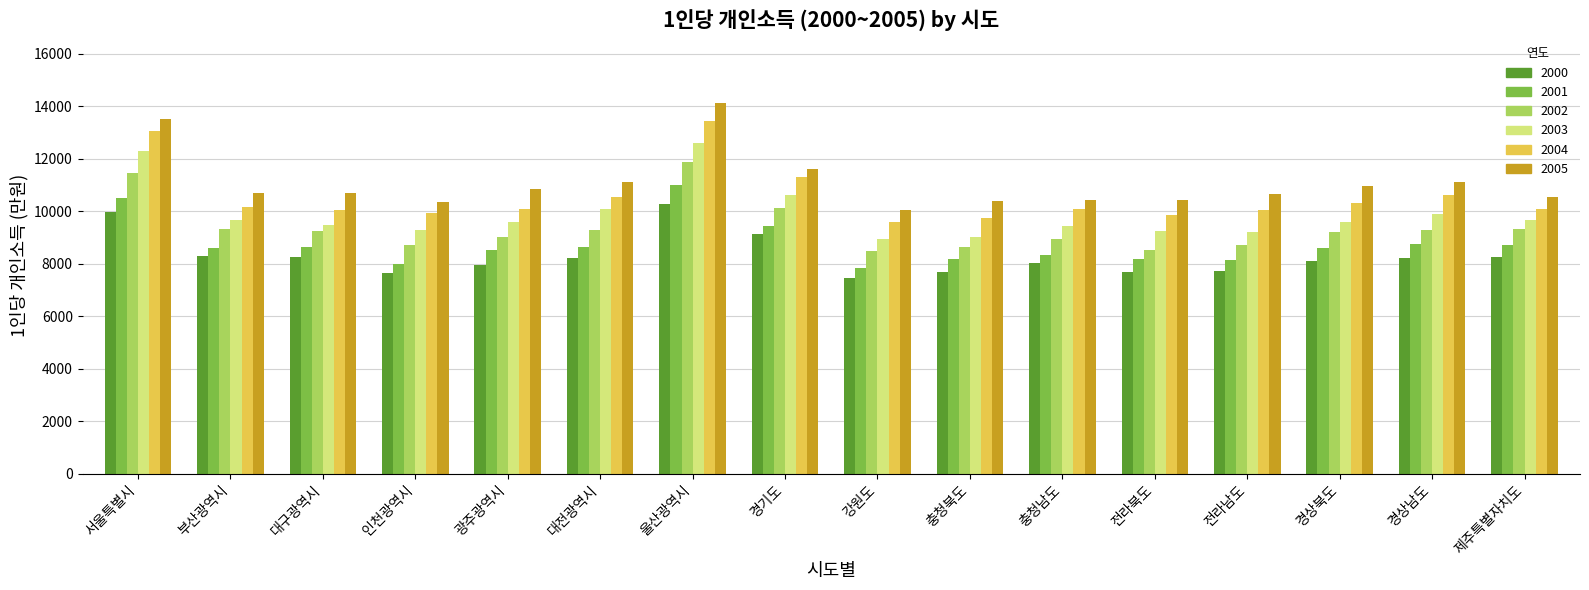

True or false: 2004 has a value of 10636 at 경상남도.

True